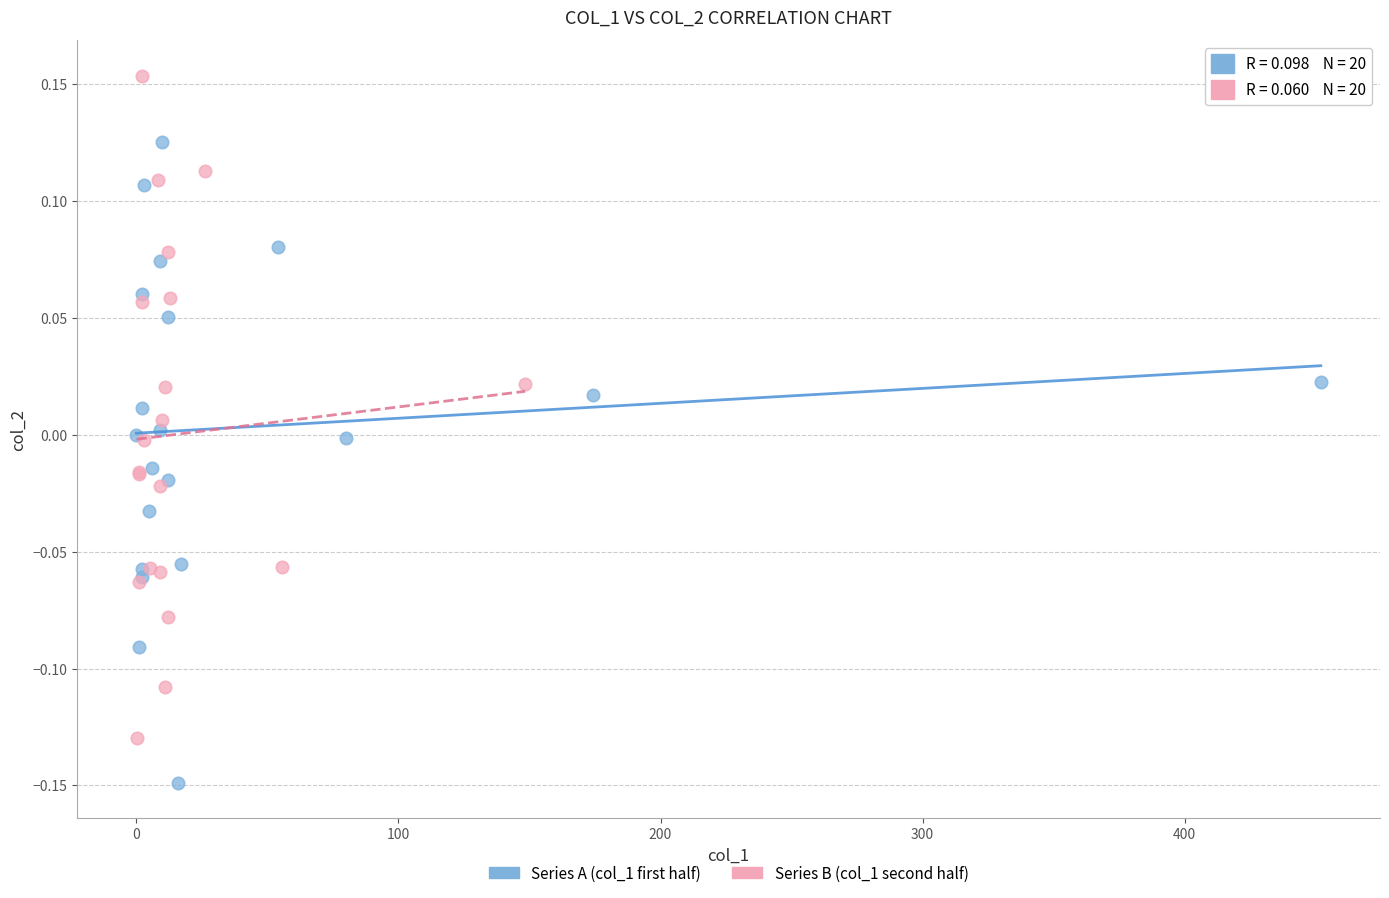

Which series has the largest Y range (max minus min)?

Series B (col_1 second half)